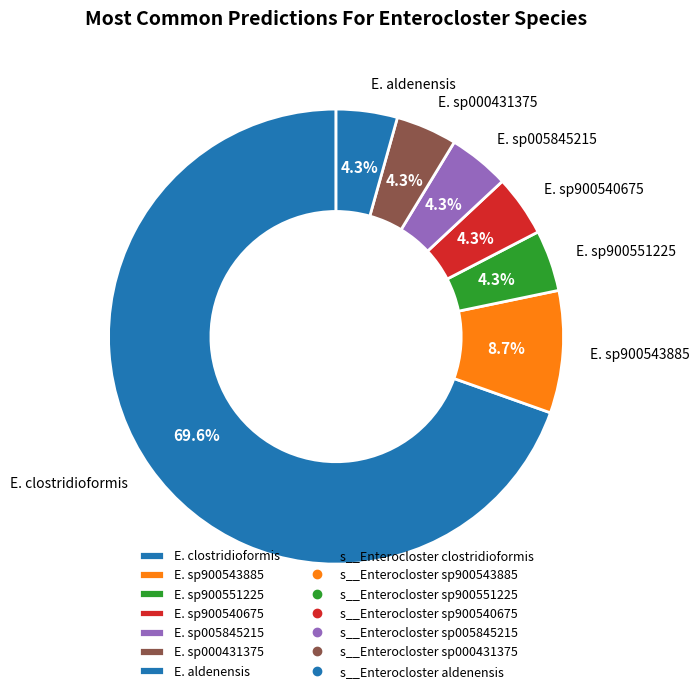

How much of the chart is everything except E. sp900551225?

95.7%